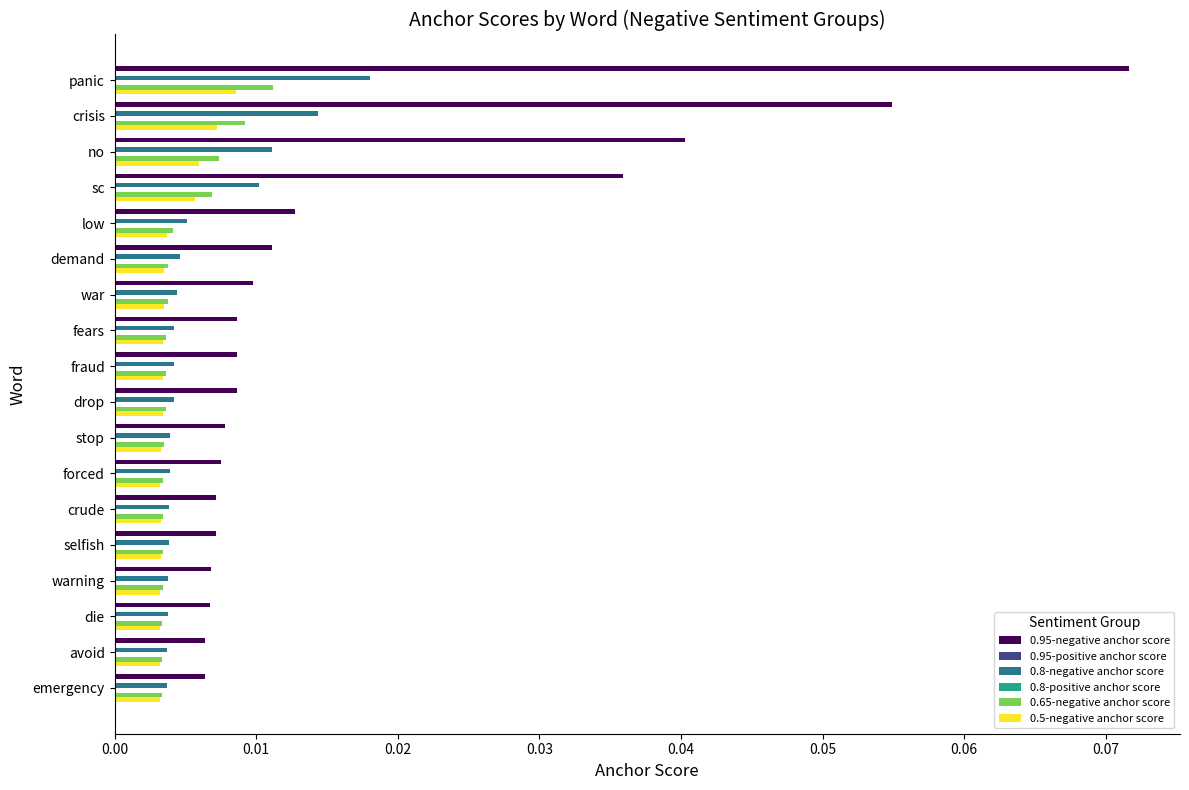

What is the greatest value displayed?

0.1